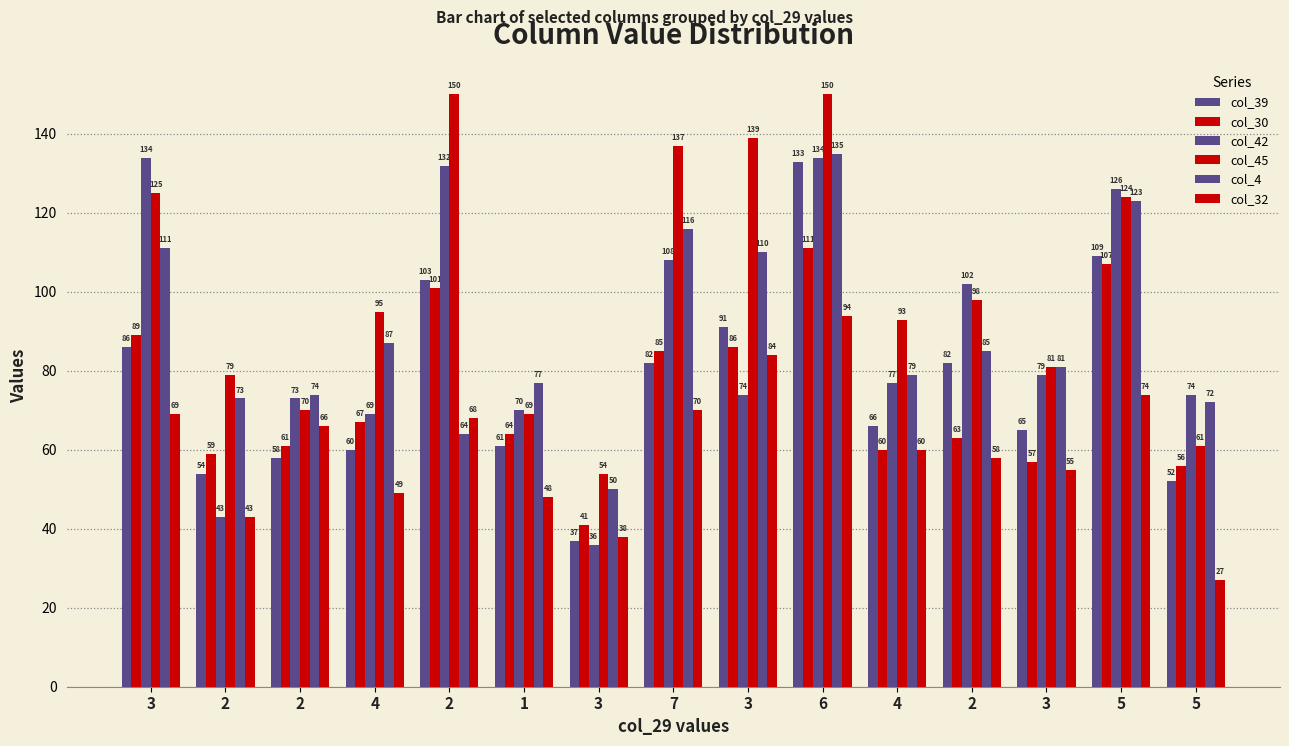

Where does the col_4 series first go above 81?

3